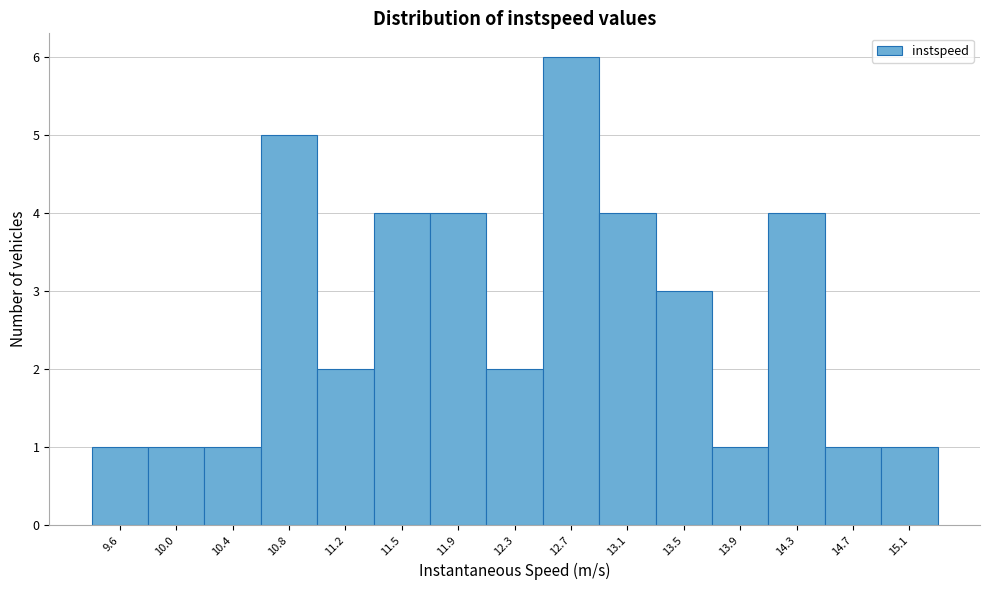

Reading left to right, transcribe all the data shown in this chart.

1	1	1	5	2	4	4	2	6	4	3	1	4	1	1